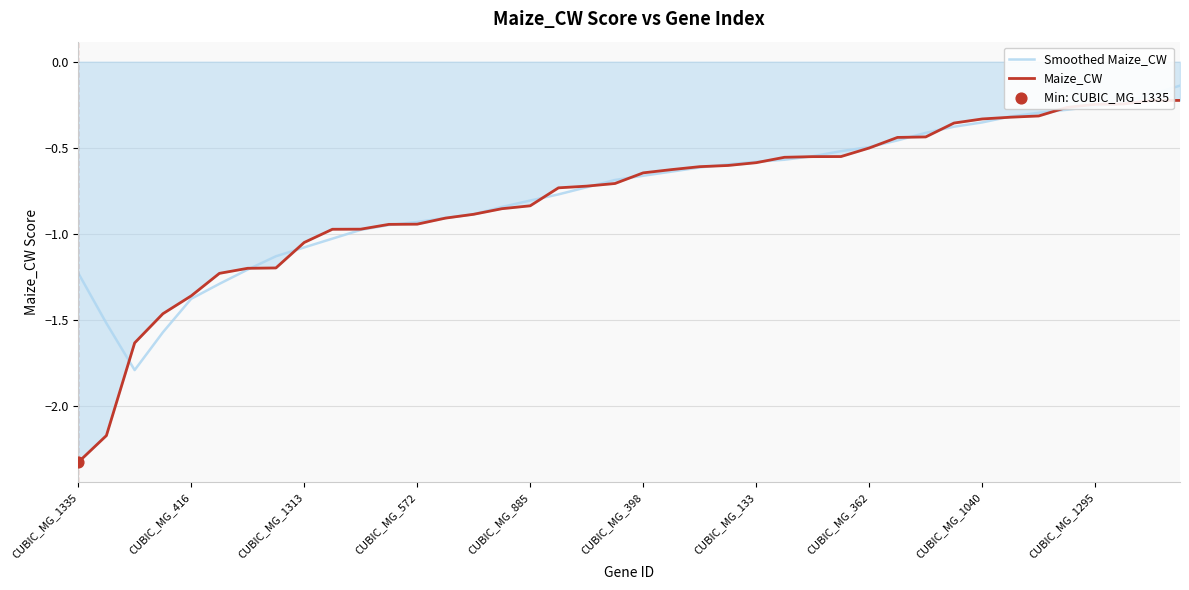

Which series has the largest range (max minus min)?

Maize_CW